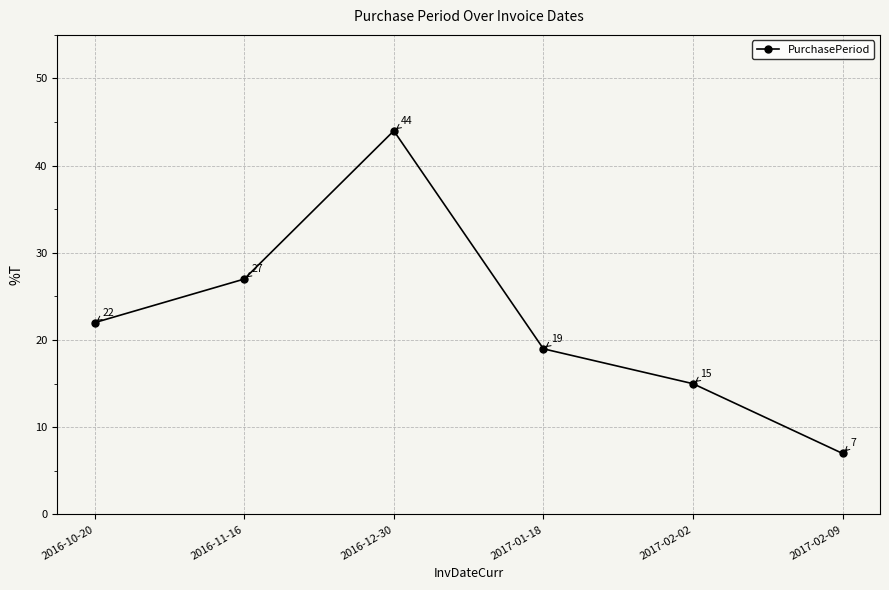

What is the label of the 1st point from the right?

2017-02-09